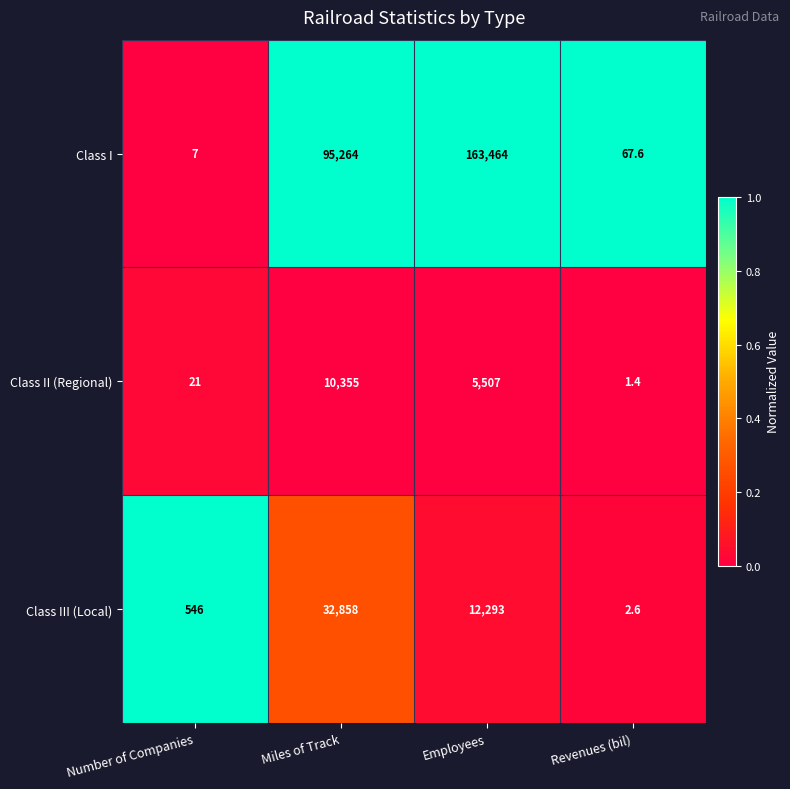

List the series in order of their peak value, highest first.

Class I, Class III (Local), Class II (Regional)